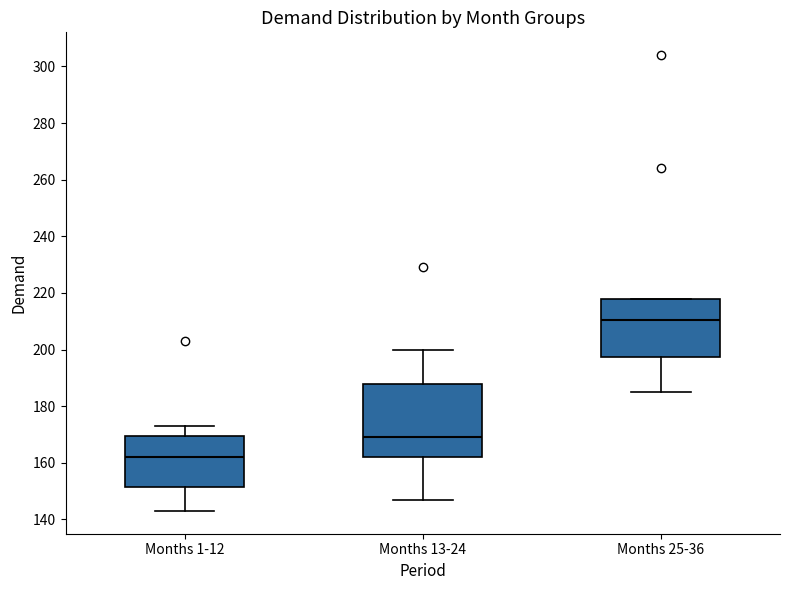

Where does the lower whisker of the box for Months 25-36 end on the y-axis? The values are not printed on the chart, so give them approximately, as read against the axis.

186